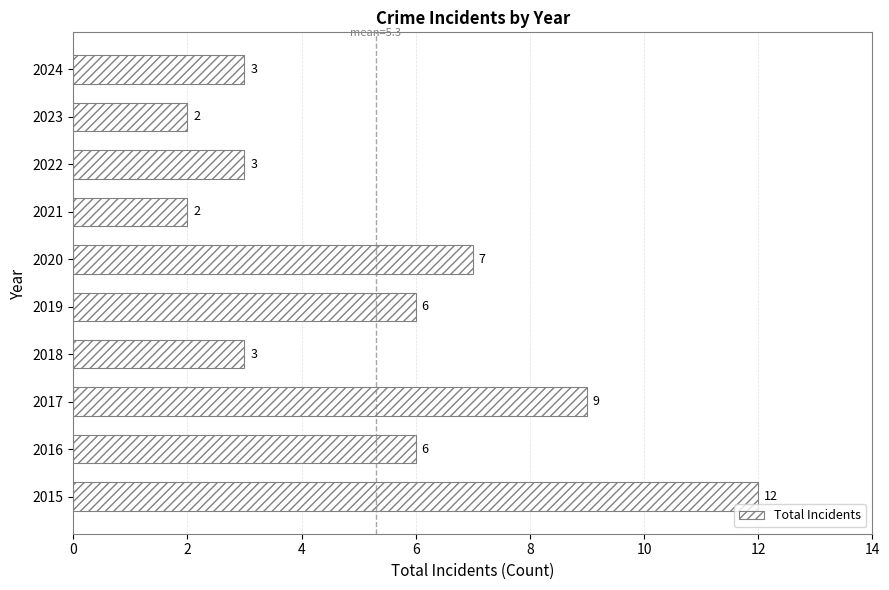

Reading bottom to top, what are all the values shown in this chart?

2015=12	2016=6	2017=9	2018=3	2019=6	2020=7	2021=2	2022=3	2023=2	2024=3